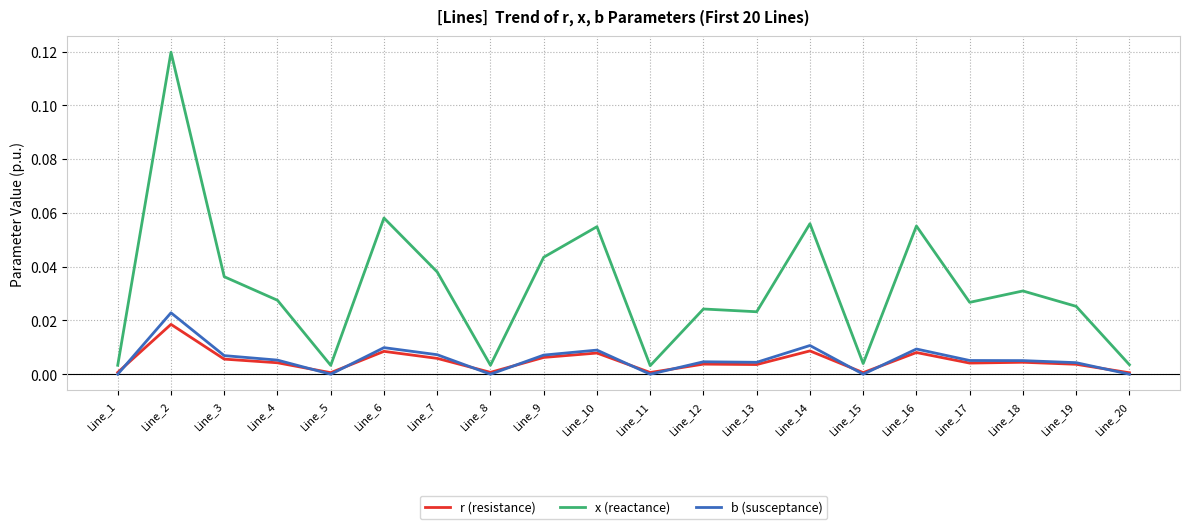

Which label corresponds to the largest value in the chart?

Line_2